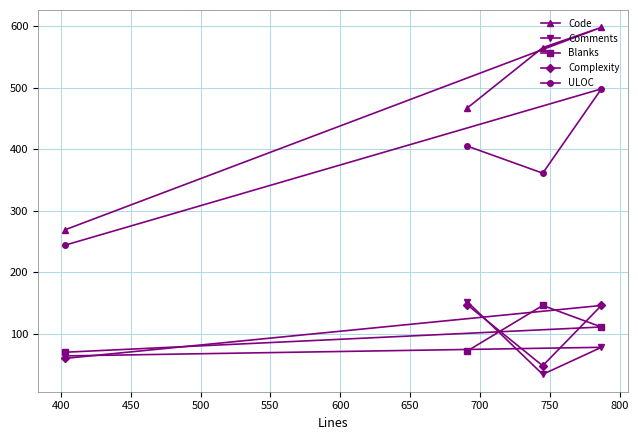

What is the highest value of the Comments series?

152